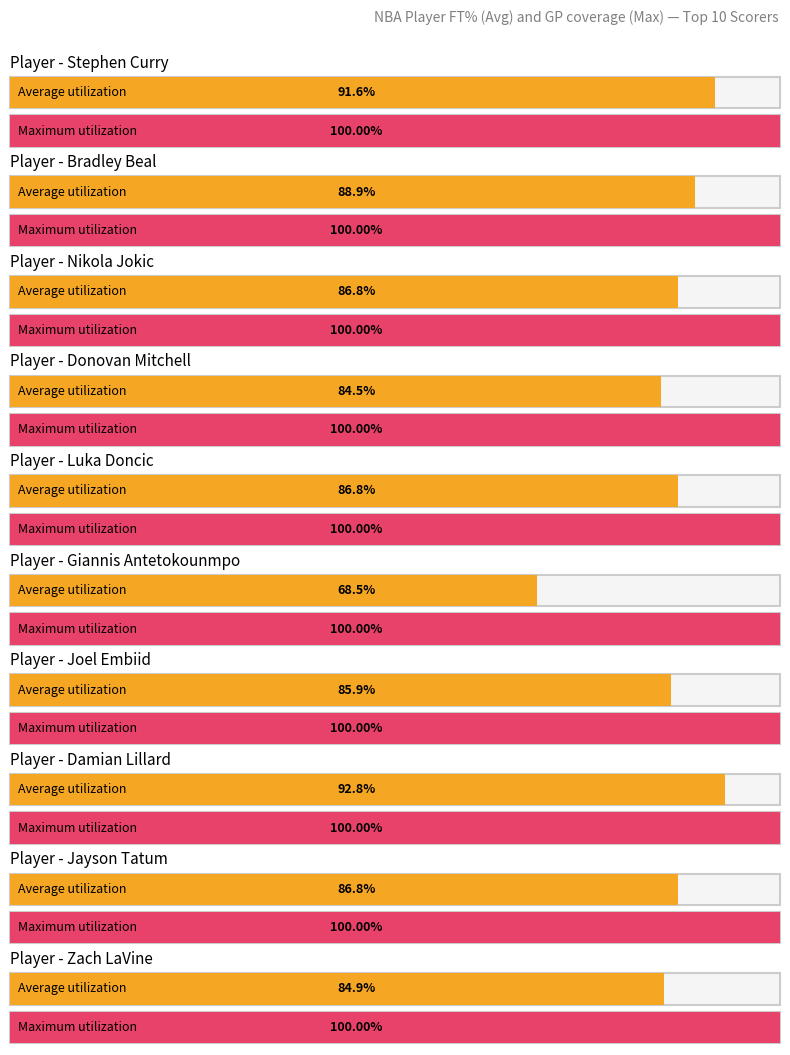

Which has a higher value, Lillard or Doncic?

Lillard